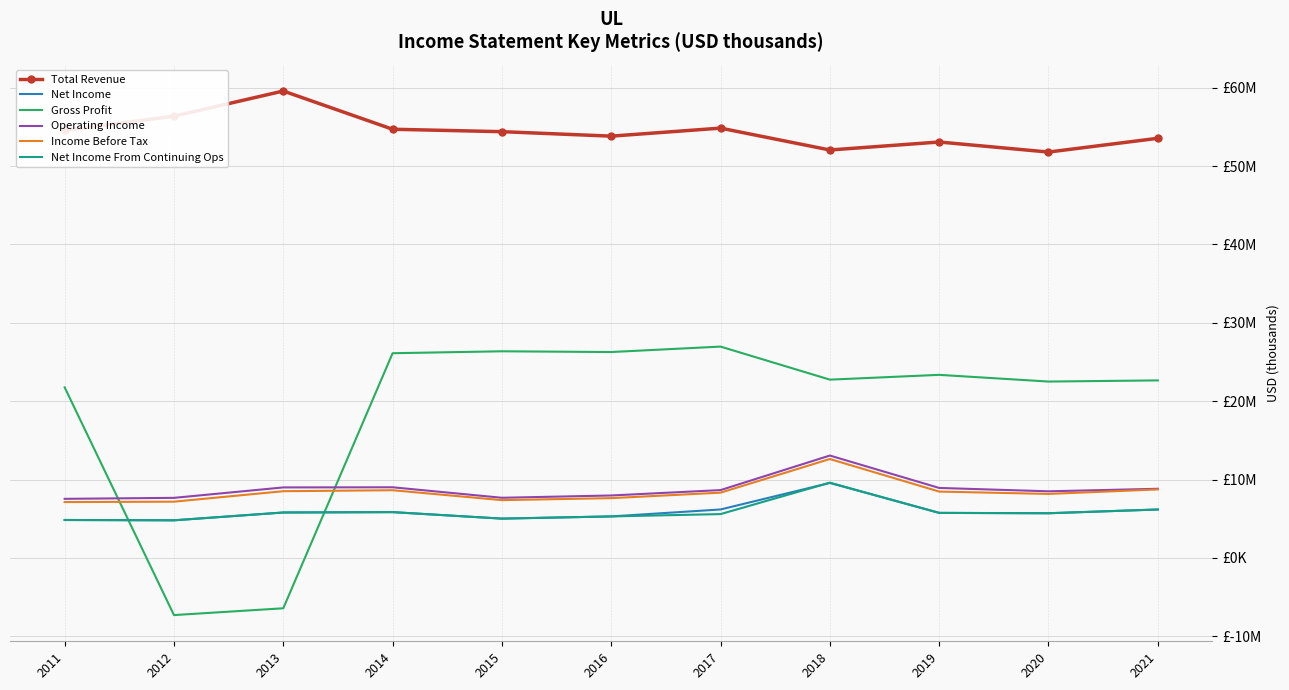

What are all the series names shown in the legend?

Total Revenue, Net Income, Gross Profit, Operating Income, Income Before Tax, Net Income From Continuing Ops